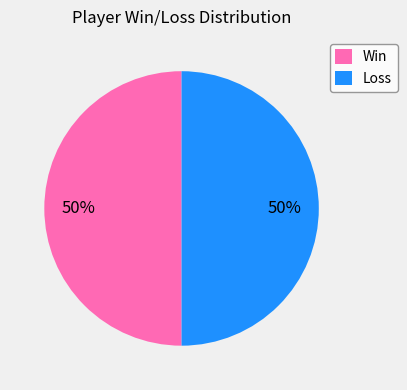

The Win slice represents 50% of the pie. True or false?

True